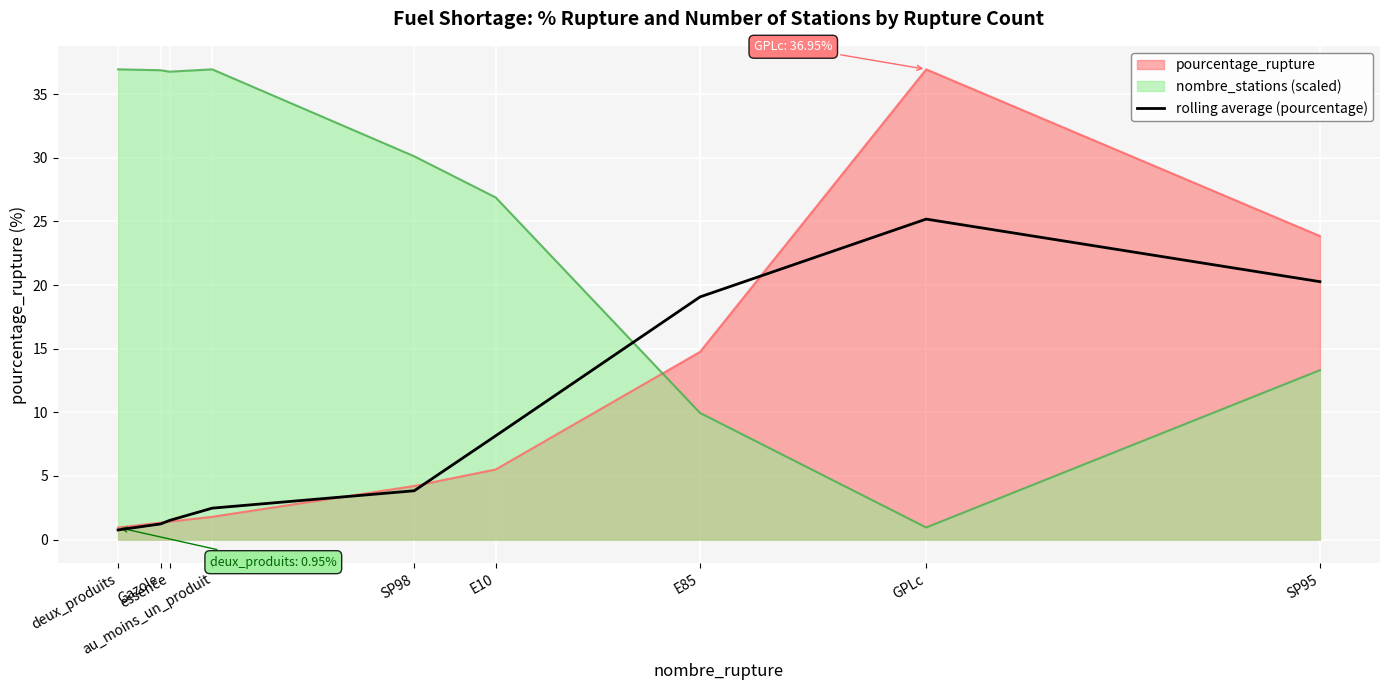

Reading left to right, transcribe all the data shown in this chart.

deux_produits=0.8	Gazole=1.2	essence=1.5	au_moins_un_produit=2.5	SP98=3.8	E10=8.2	E85=19.1	GPLc=25.2	SP95=20.3